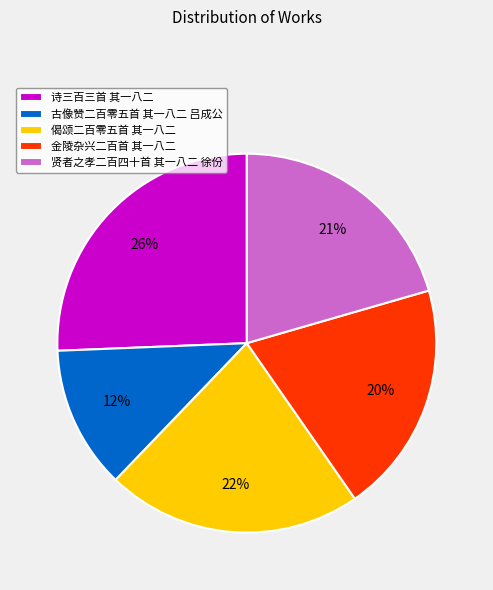

Is there any slice that represents more than half of the pie?

No